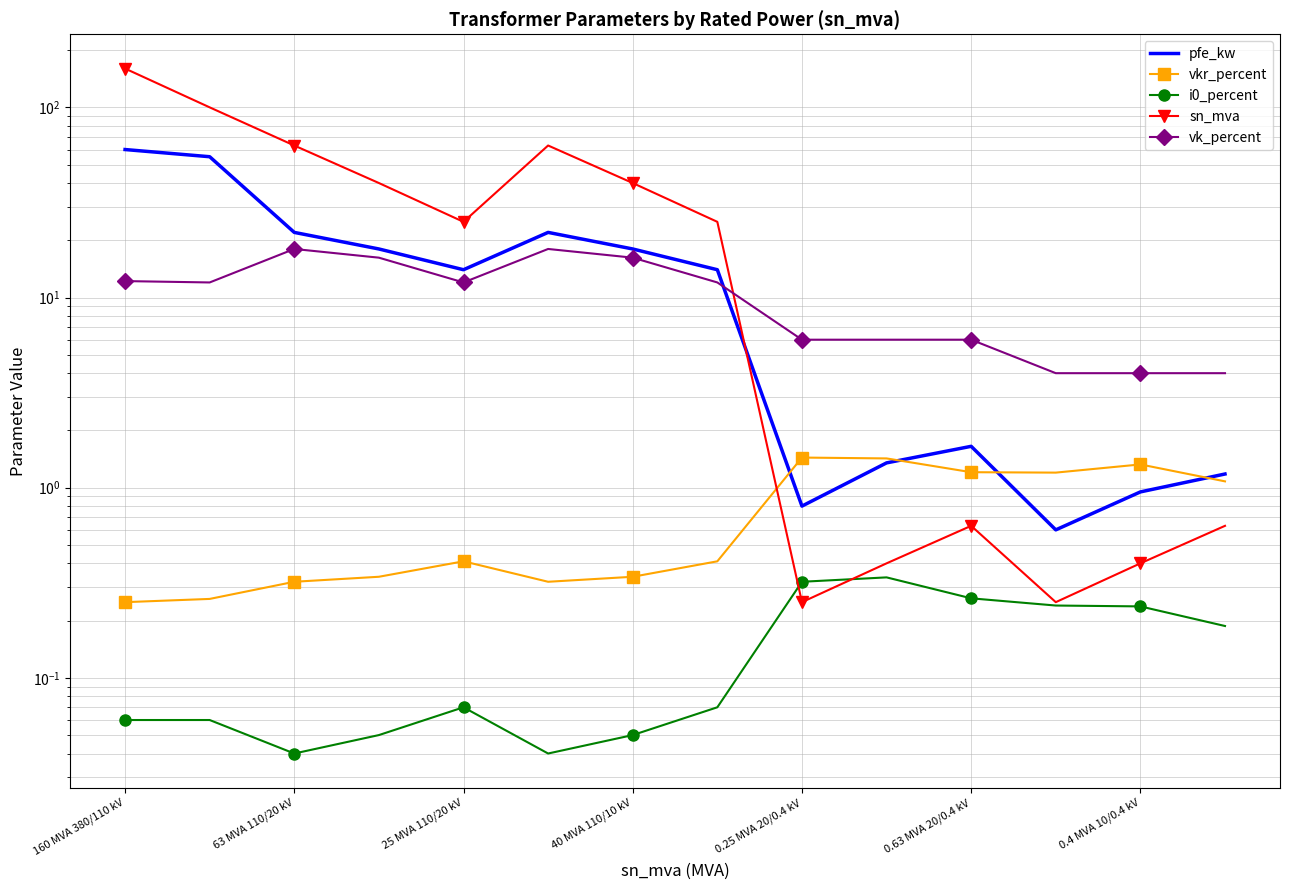

What is the sum of all vkr_percent values?

10.3